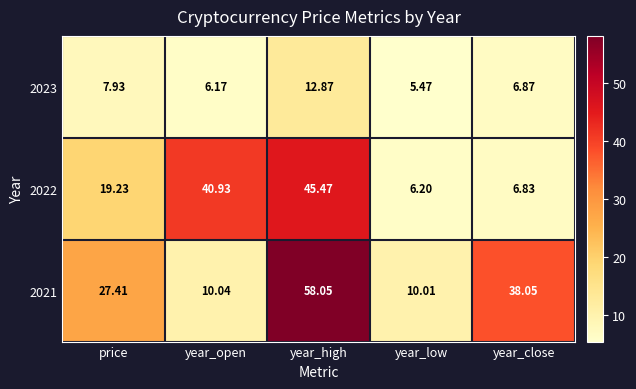

Is the value of 2022 at price greater than the value of 2021 at year_open?

Yes